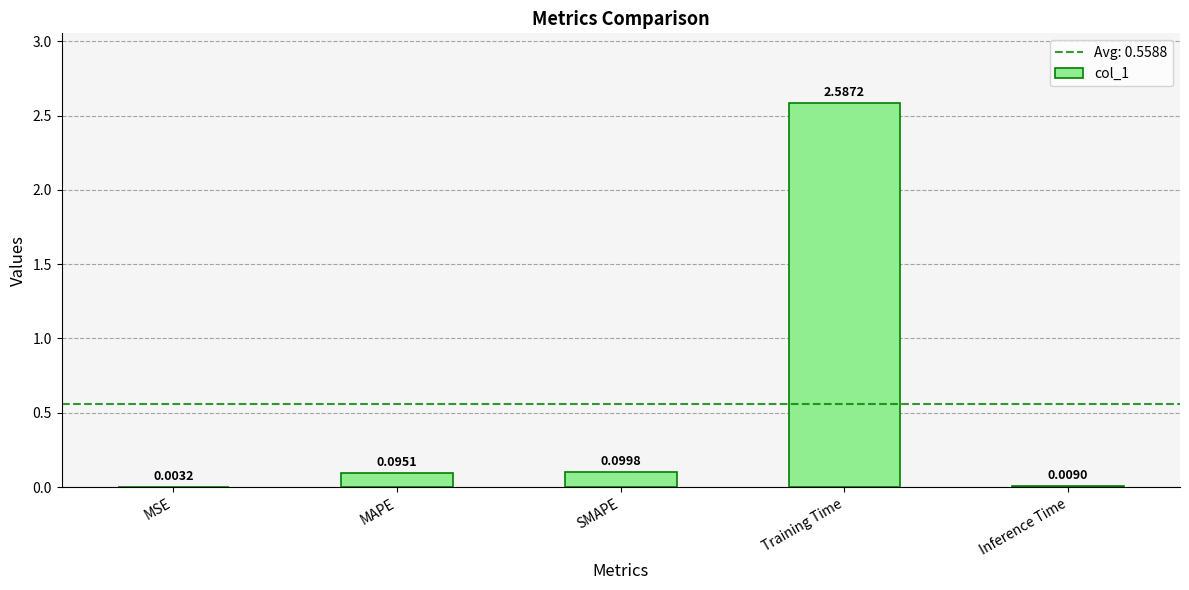

What is the change in value from MSE to SMAPE?

+0.1